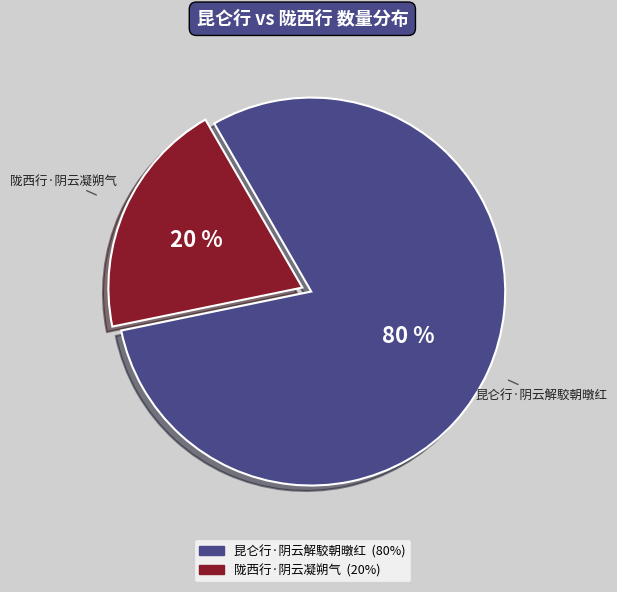

Do 陇西行·阴云凝朔气 and 昆仑行·阴云解駮朝暾红 together represent more than half of the pie?

Yes